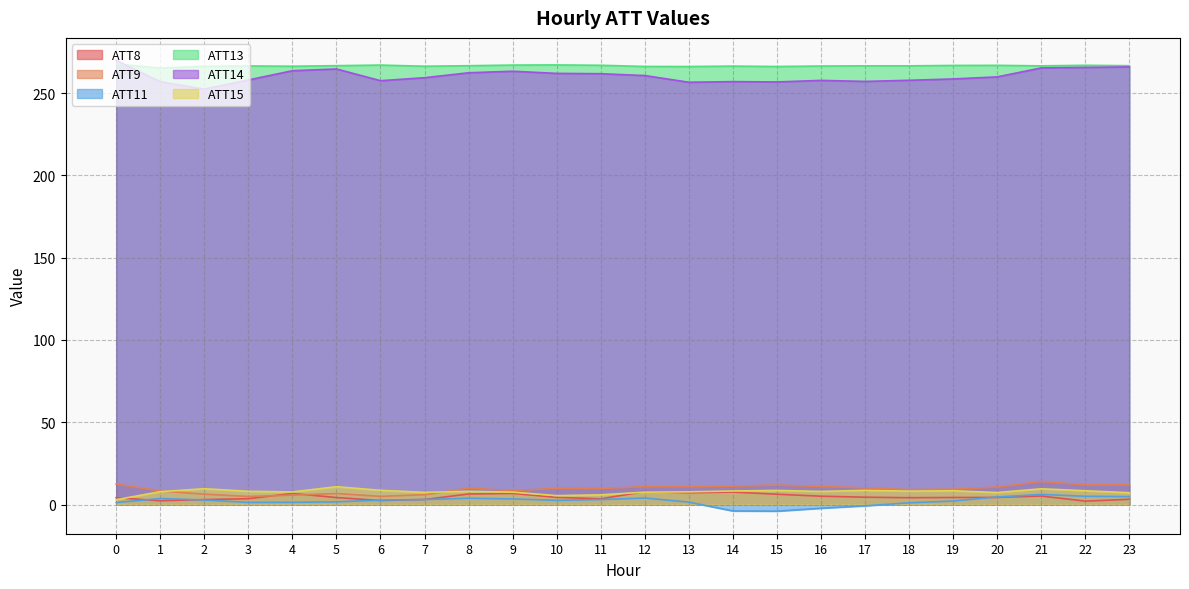

How many lines are shown in the chart?

6